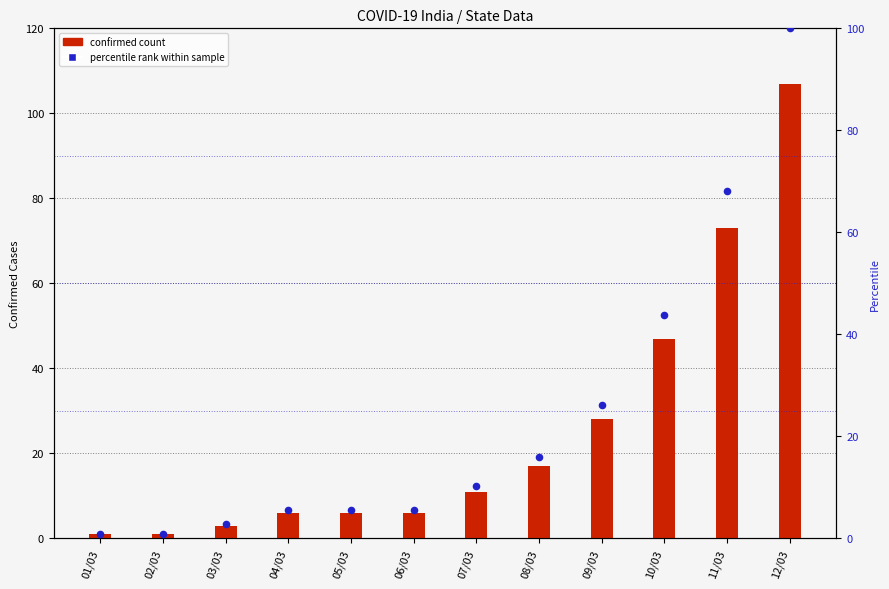

Which series contains the highest Y value?

Confirmed